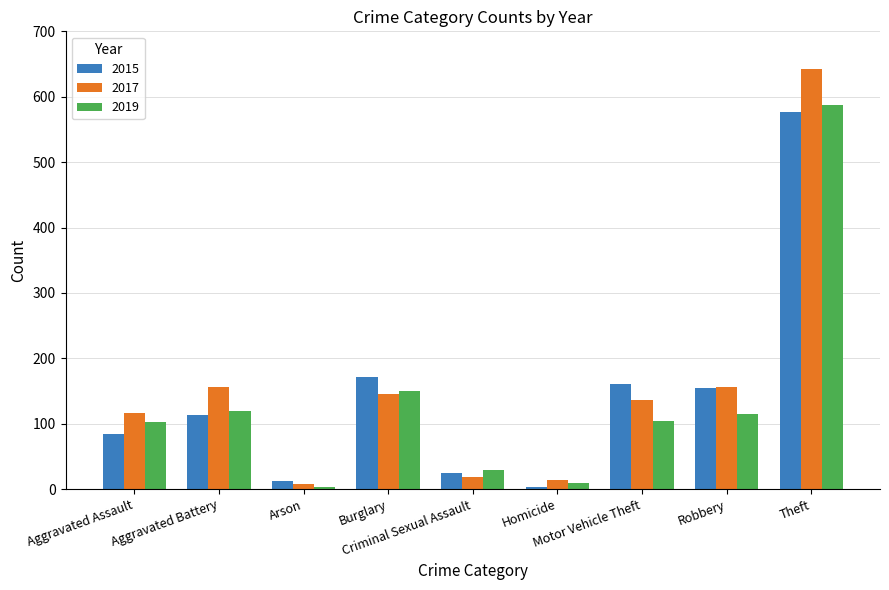

Are the bars grouped side by side (vs. stacked)?

Yes